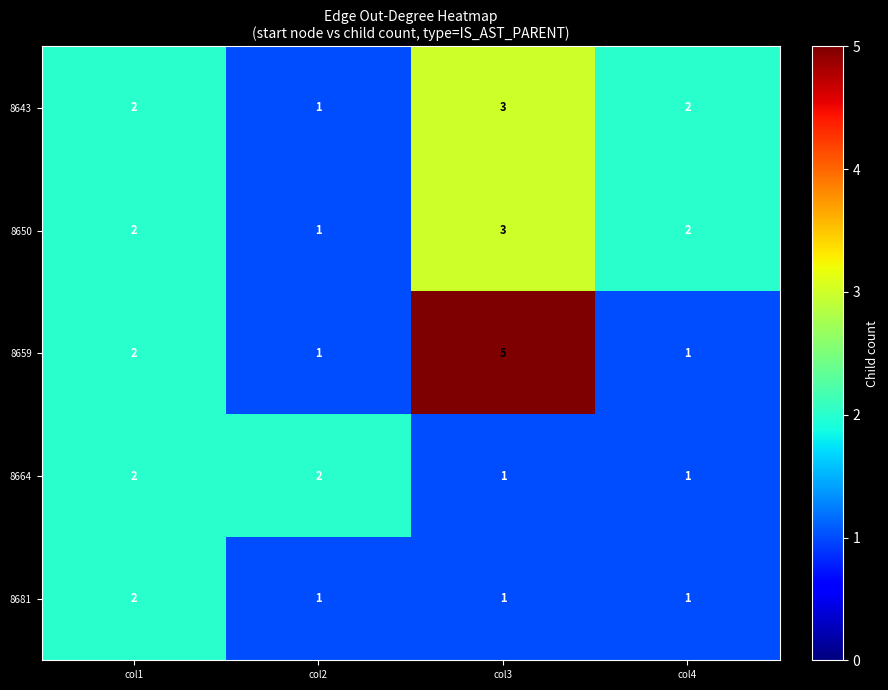

True or false: 8643 has a value of 1 at col2.

True